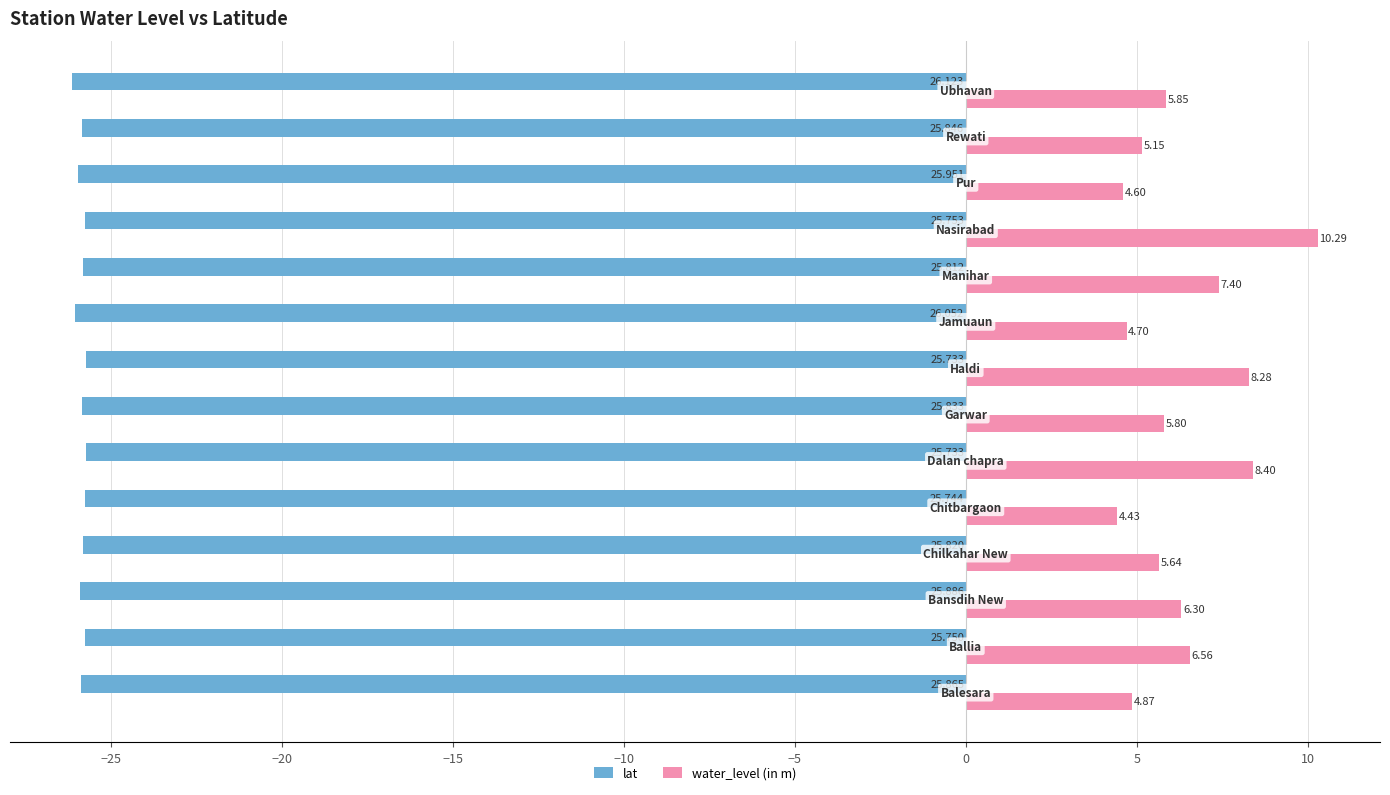

Rank the series by their maximum value, from lowest to highest.

lat, water_level (in m)